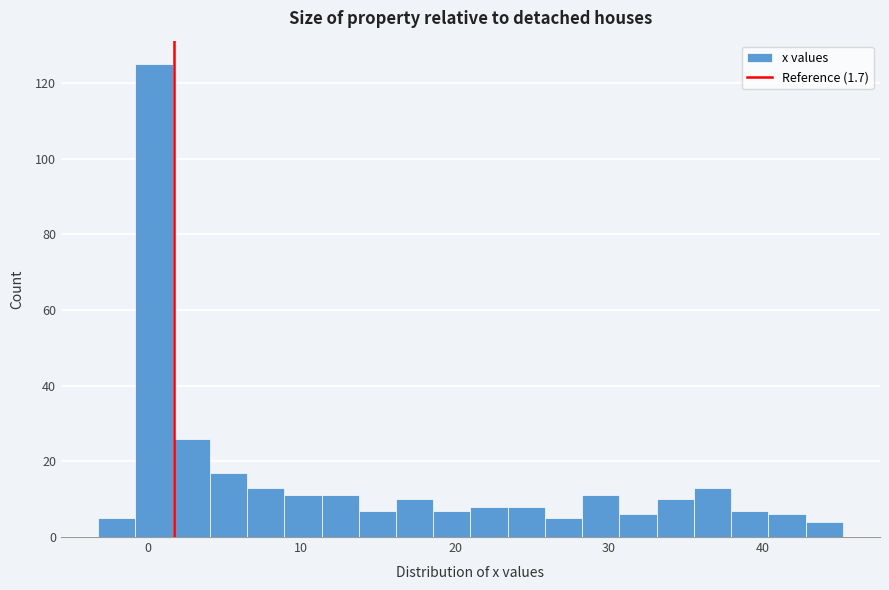

Read against the x-axis, roughly where is the centre of the tallest bar?

0